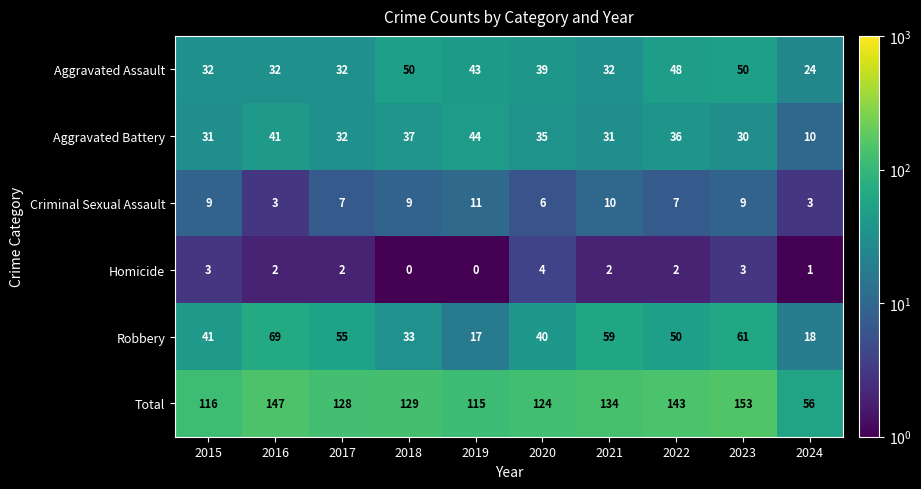

The value of Aggravated Assault at 2019 is 43. True or false?

True